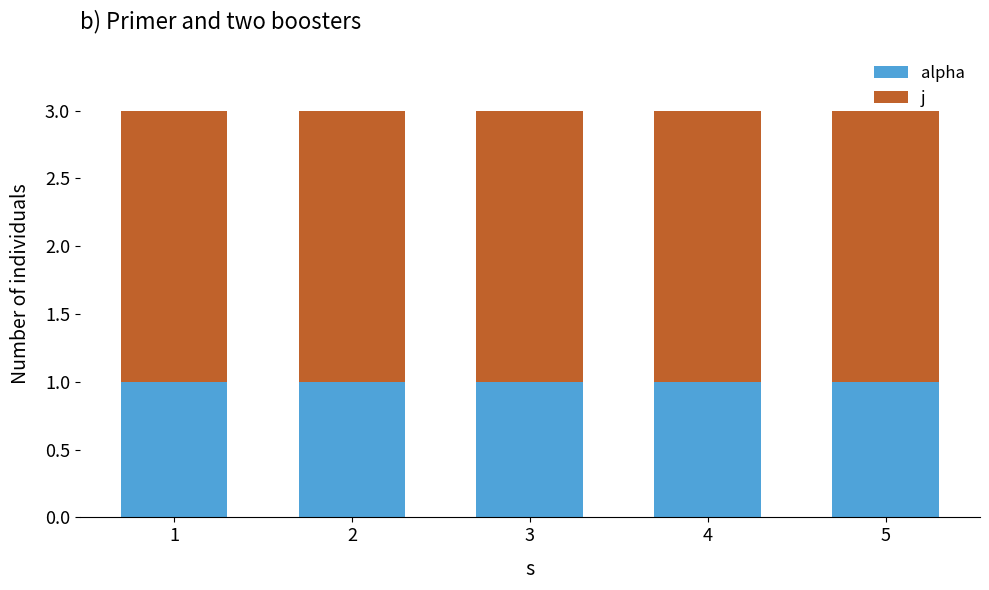

The value of alpha at 2 is 1. True or false?

True